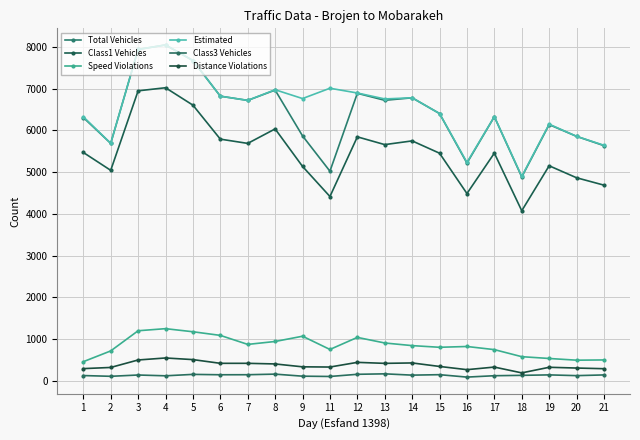

Which has a higher value, 5 or 12?

5